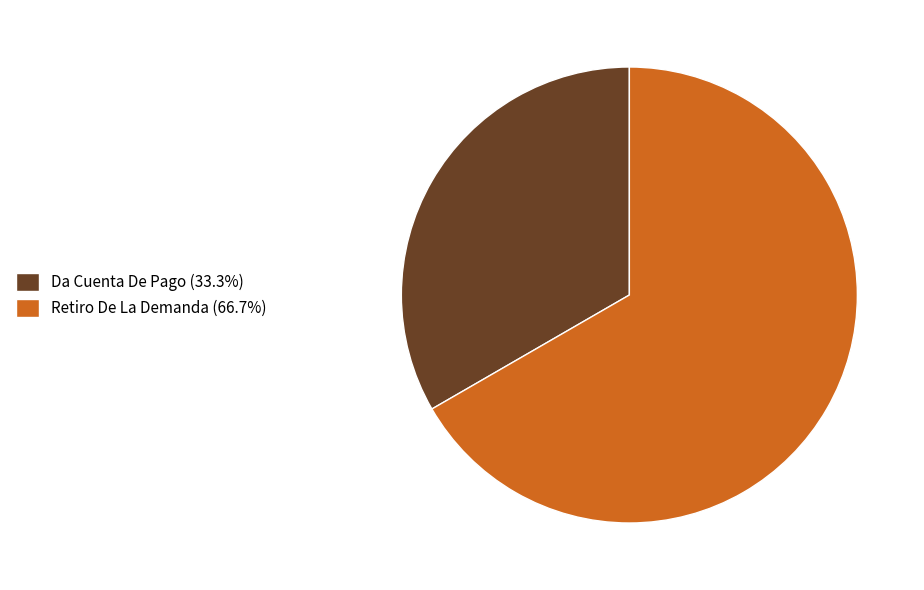

Do Retiro De La Demanda (66.7%) and Da Cuenta De Pago (33.3%) together represent more than half of the pie?

Yes